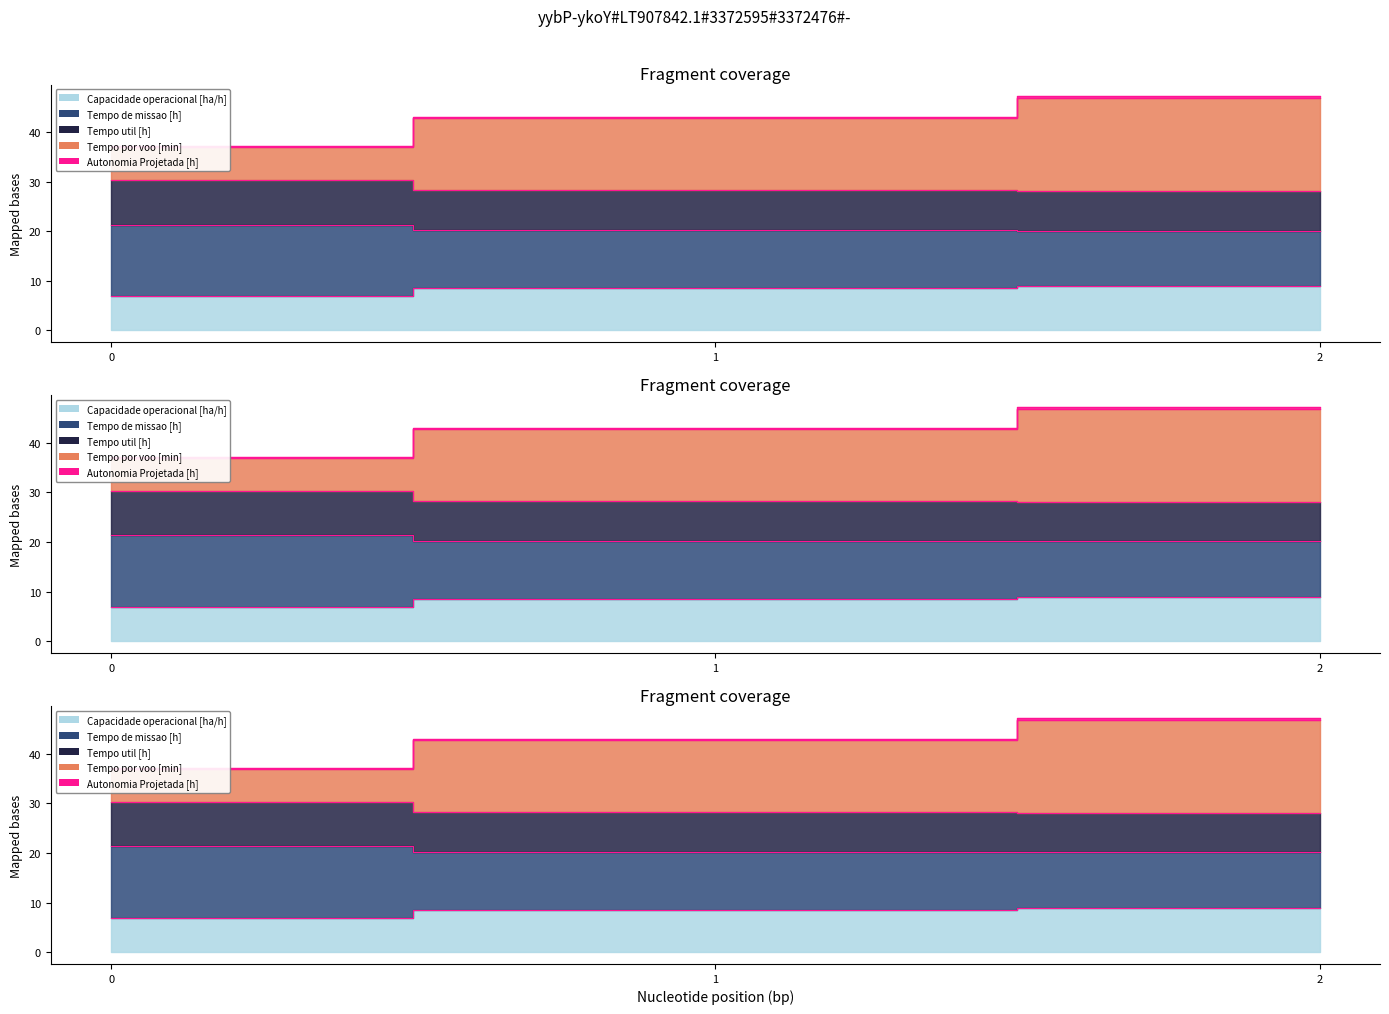

What is the difference between the highest and lowest values at 0?

30.1